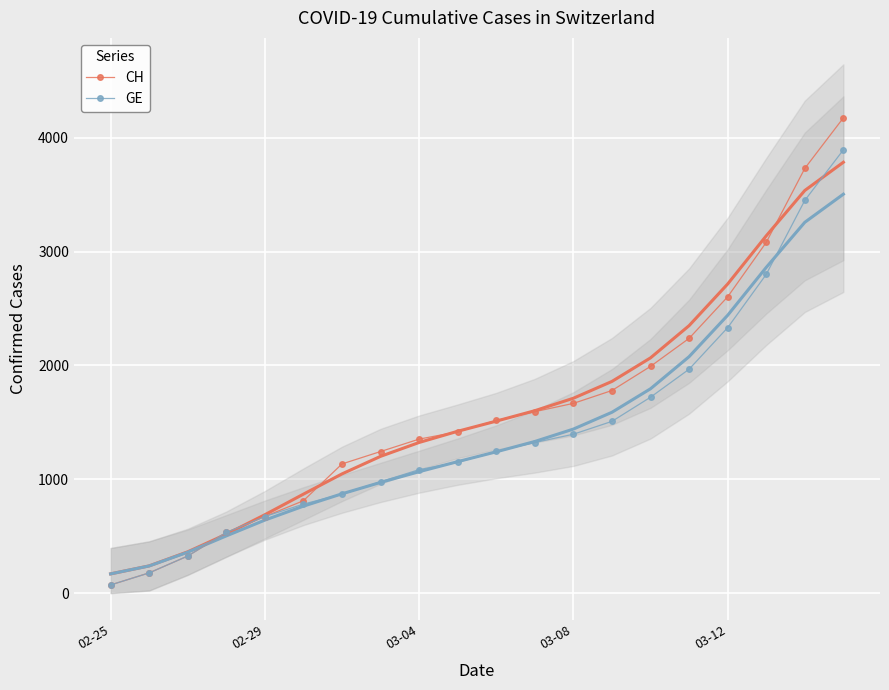

At which label does CH reach its minimum?

02-25